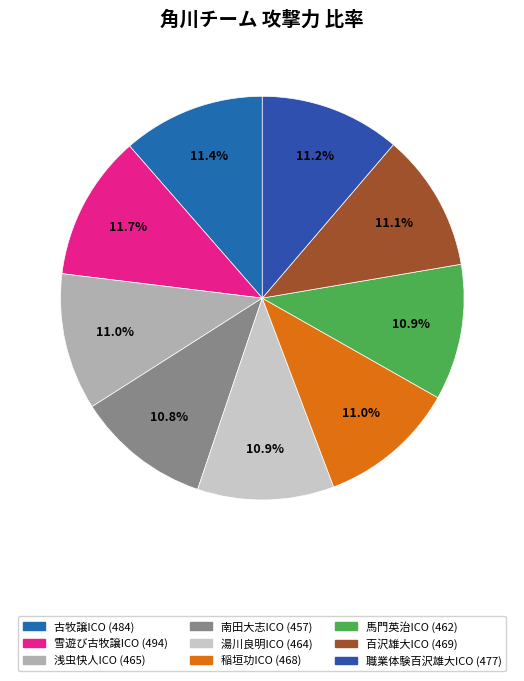

Combined, what portion of the pie is 浅虫快人ICO and 馬門英治ICO?

21.9%